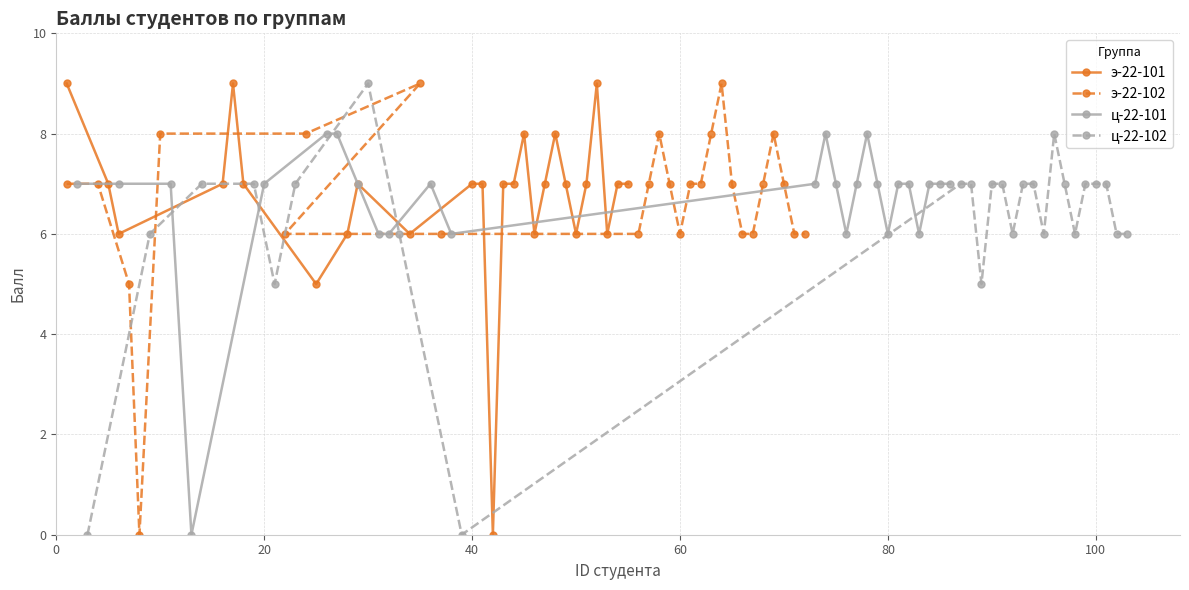

In э-22-102, how many points are higher than both neighbors (excluding endpoints)?

4